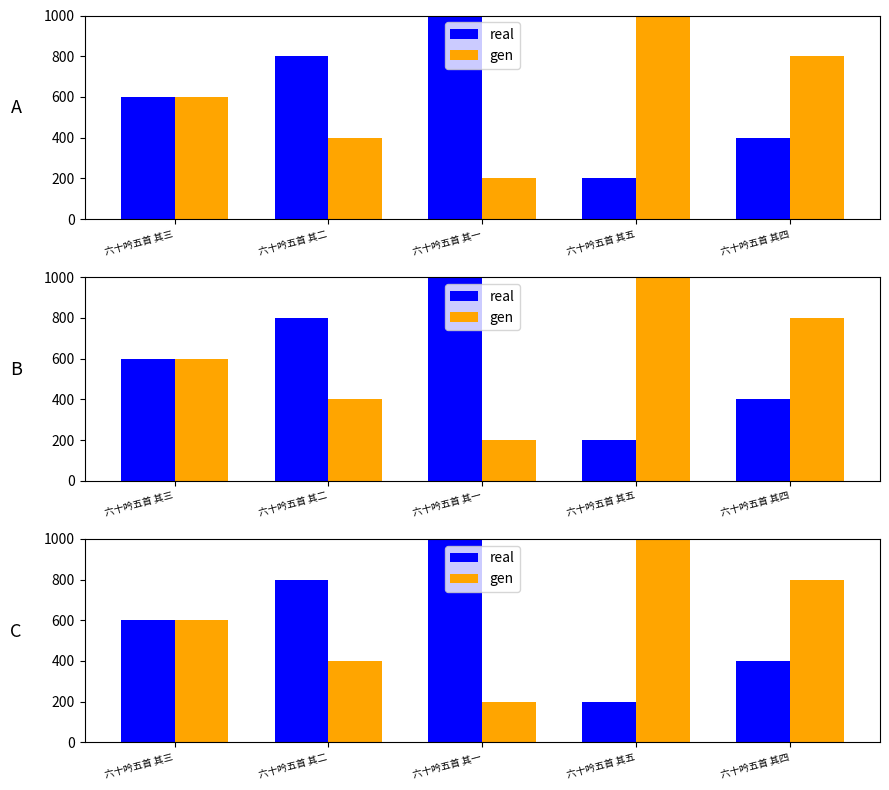

What is the spread (max minus min) of values at 六十吟五首 其一?

800